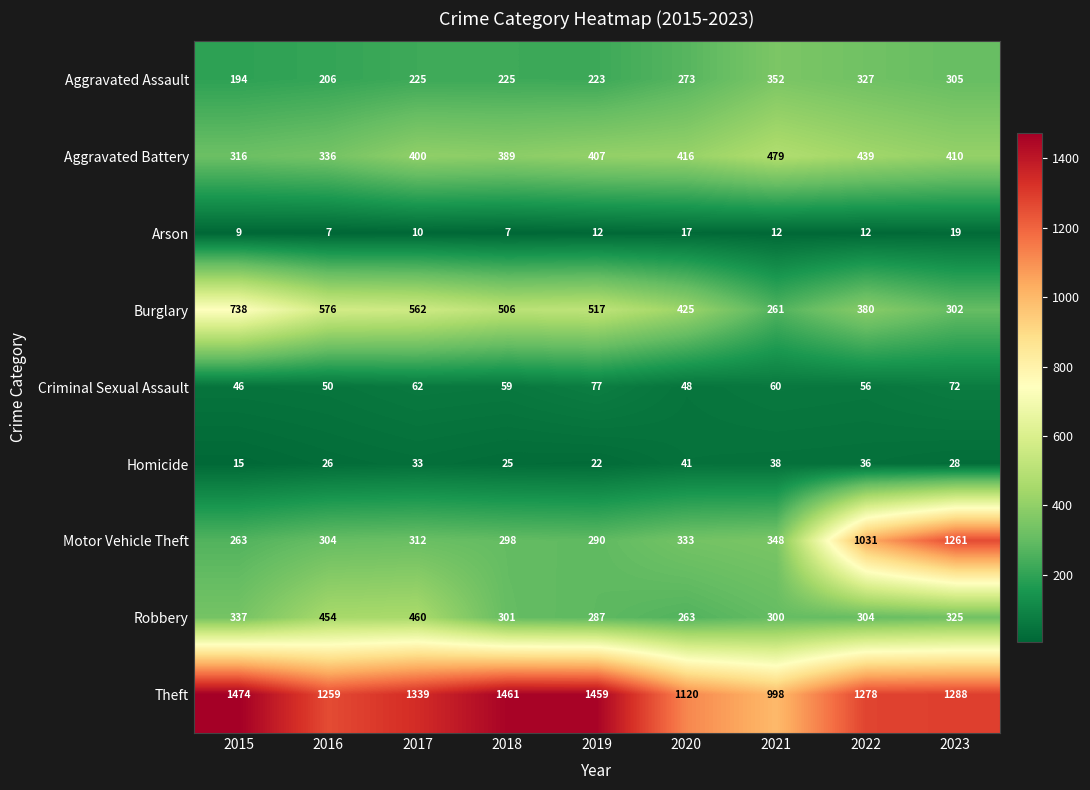

What is the spread (max minus min) of values at 2016?

1252